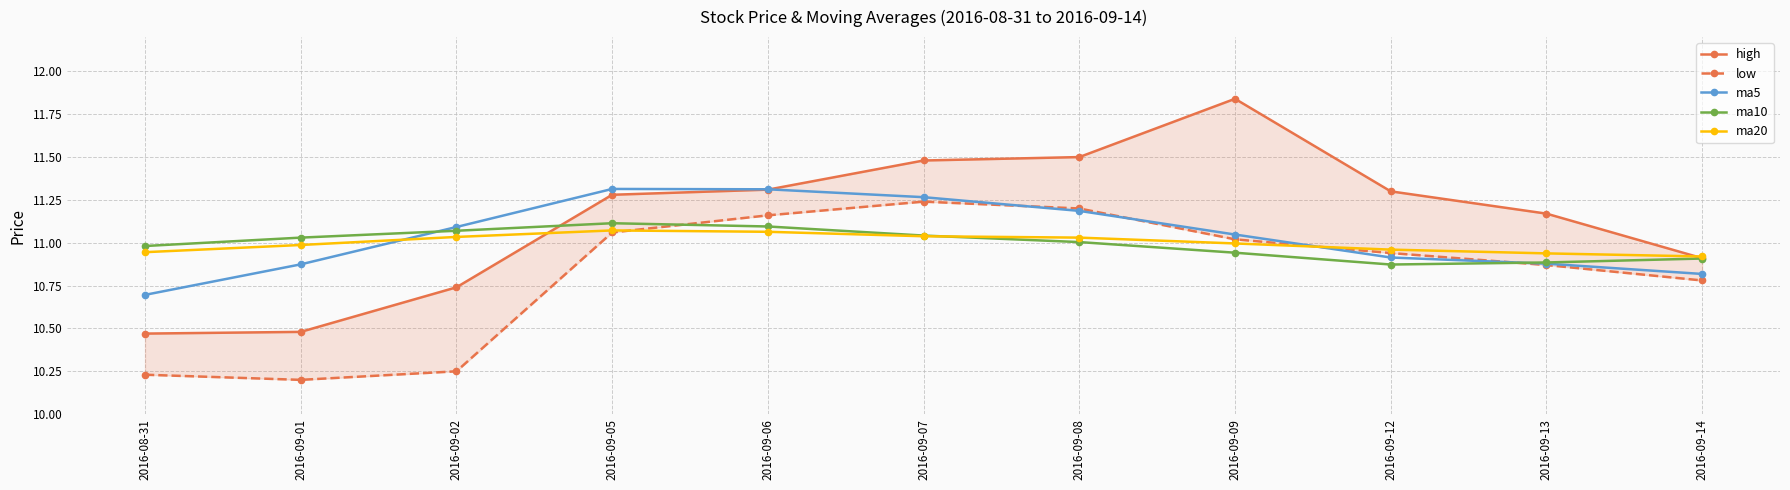

Which category has the highest value in the ma5 series?

2016-09-05